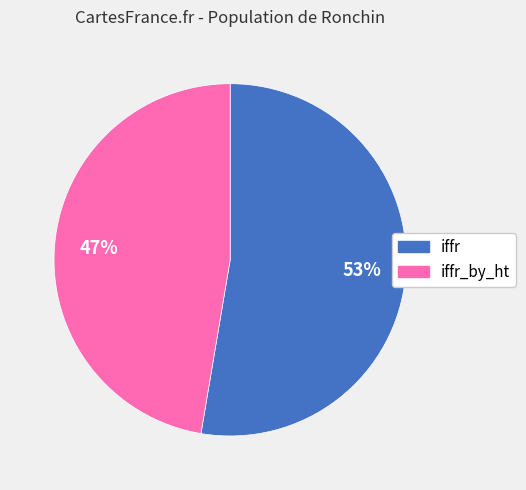

How many slices are in this pie chart?

2